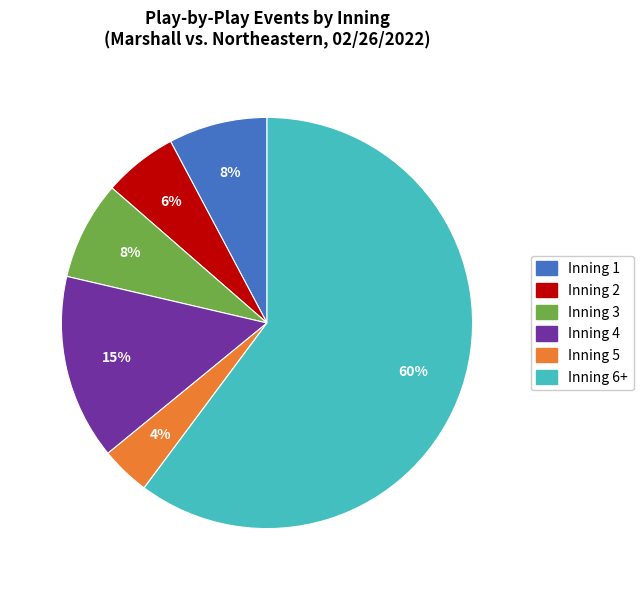

Is there any slice that represents more than half of the pie?

Yes